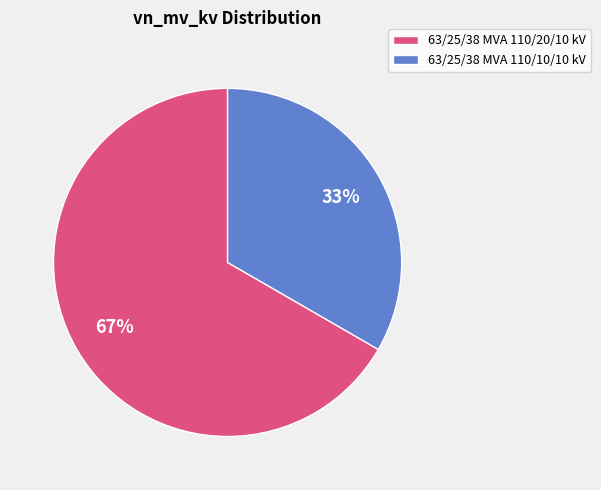

To the nearest percent, what is the combined percentage of 63/25/38 MVA 110/10/10 kV and 63/25/38 MVA 110/20/10 kV?

100%